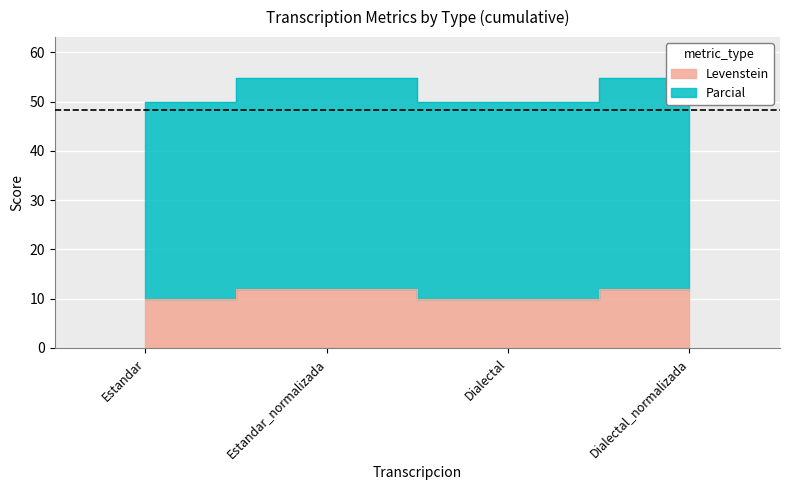

What is the difference between the Levenstein values at Estandar and Estandar_normalizada?

2.0